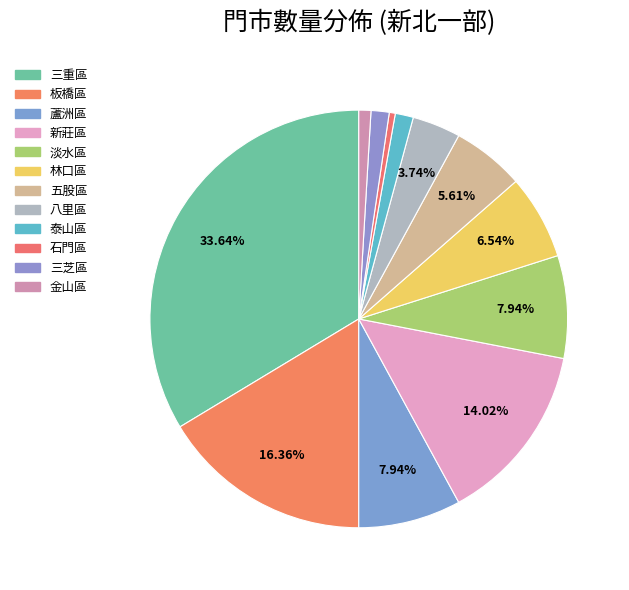

To the nearest percent, what is the difference between the 新莊區 and 石門區 slice percentages?

14%